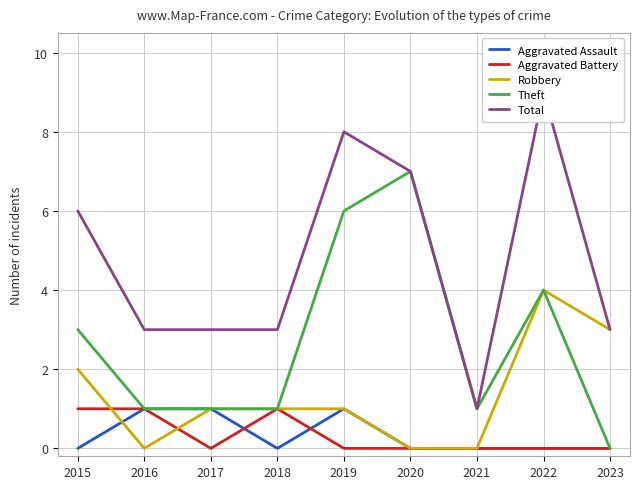

What is the approximate value of Theft at 2015?

3